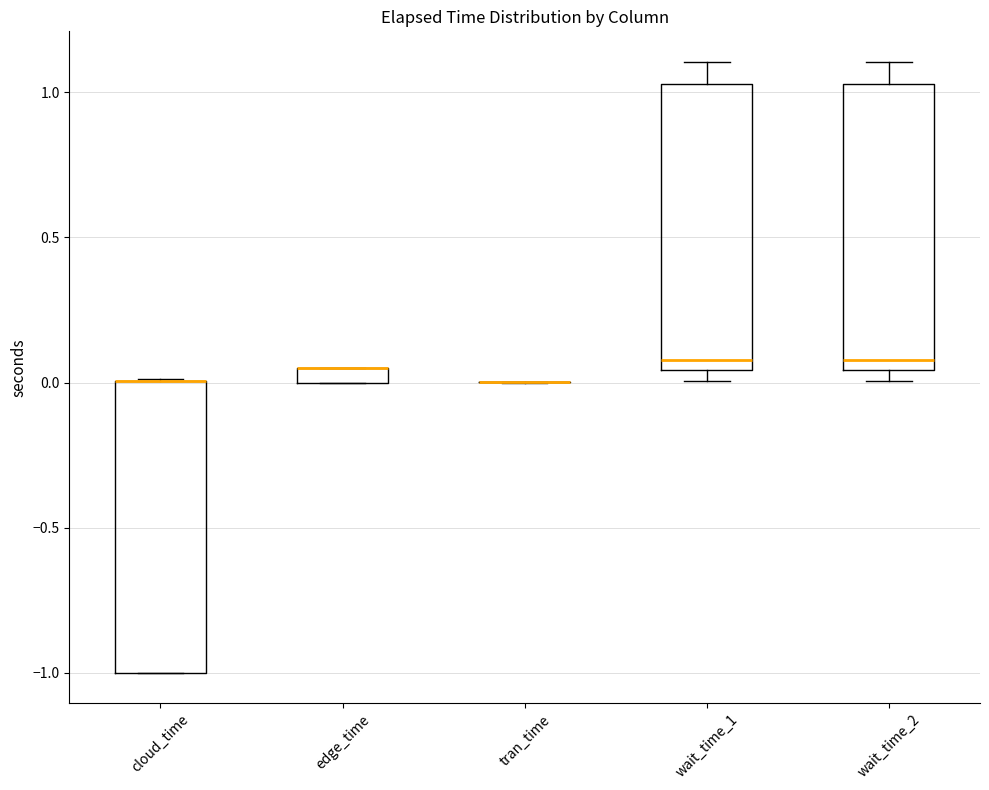

Where is the lower edge of the box for edge_time on the y-axis? The values are not printed on the chart, so give them approximately, as read against the axis.

0.00